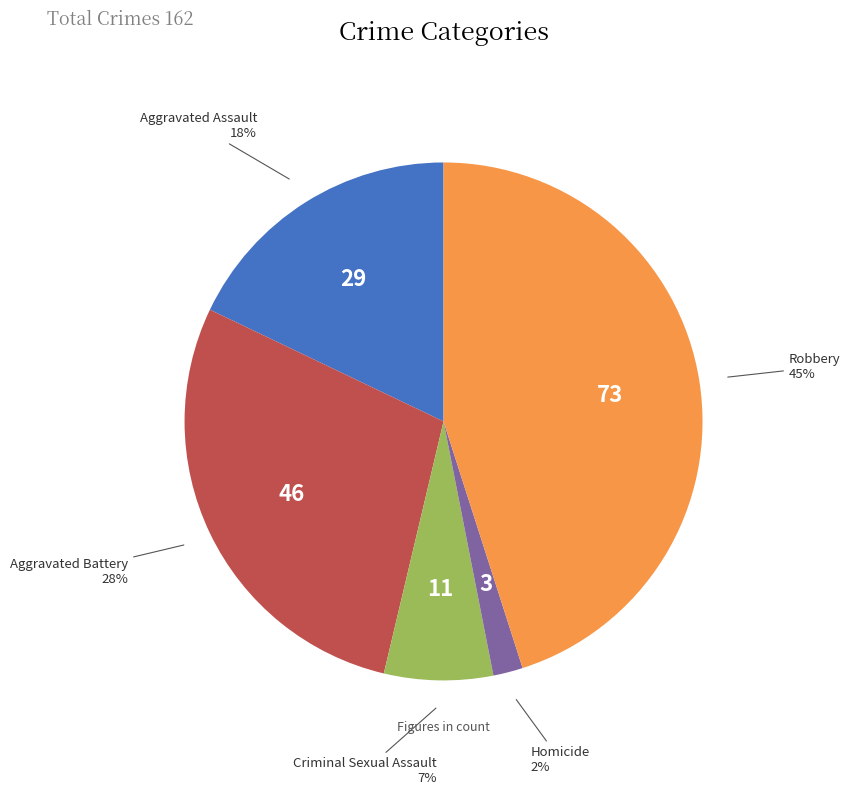

How many slices are in this pie chart?

5